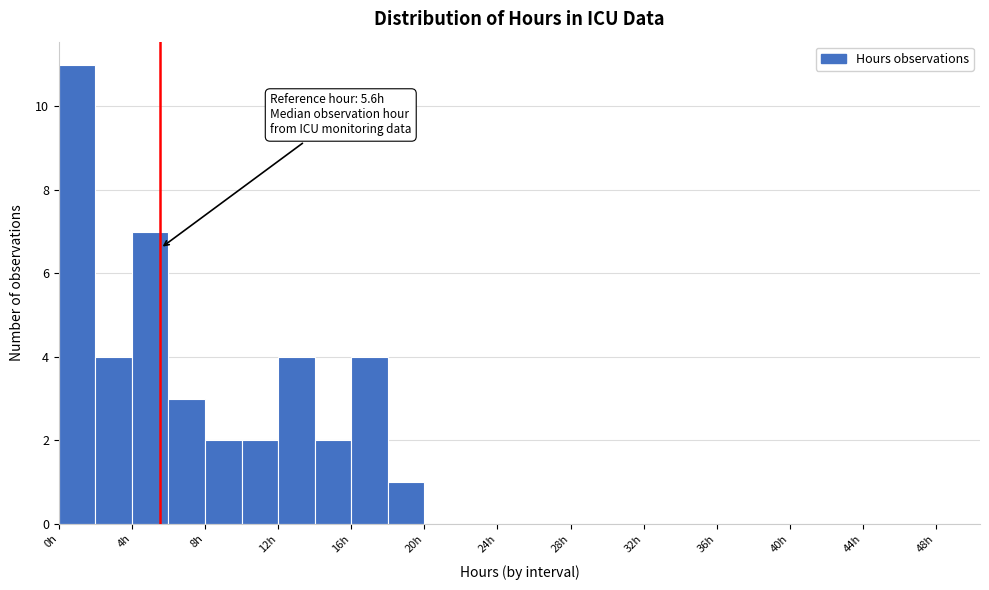

Over which range of the x-axis is the bar tallest?

0 to 2